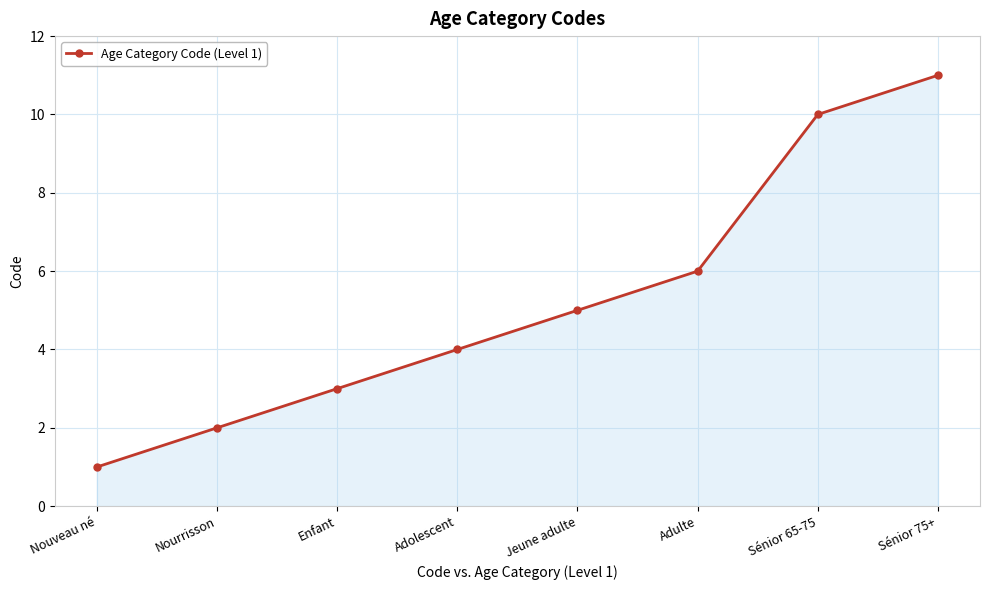

What is the sum of the values at Nourrisson and Enfant?

5